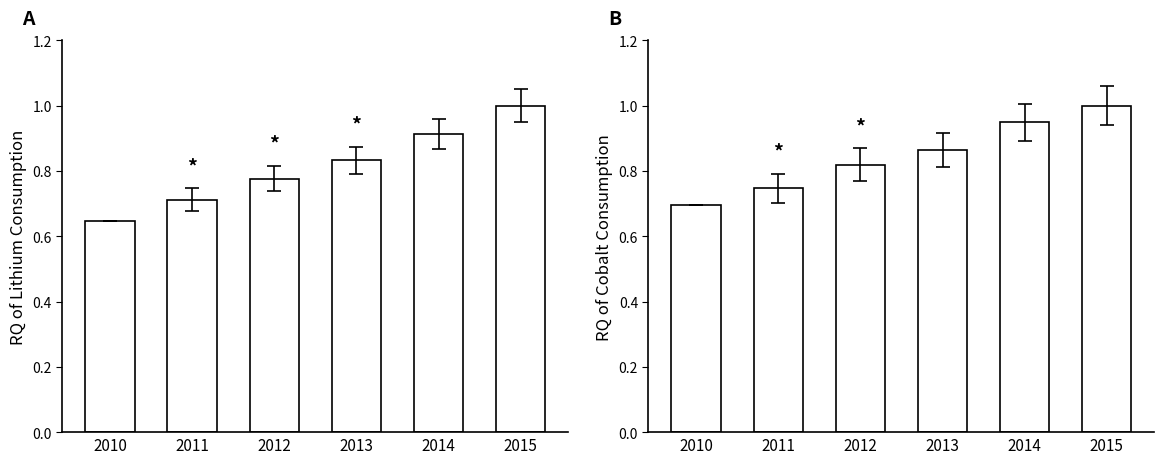

What is the value of the RQ of Cobalt Consumption bar at the 2nd from the left?

0.7